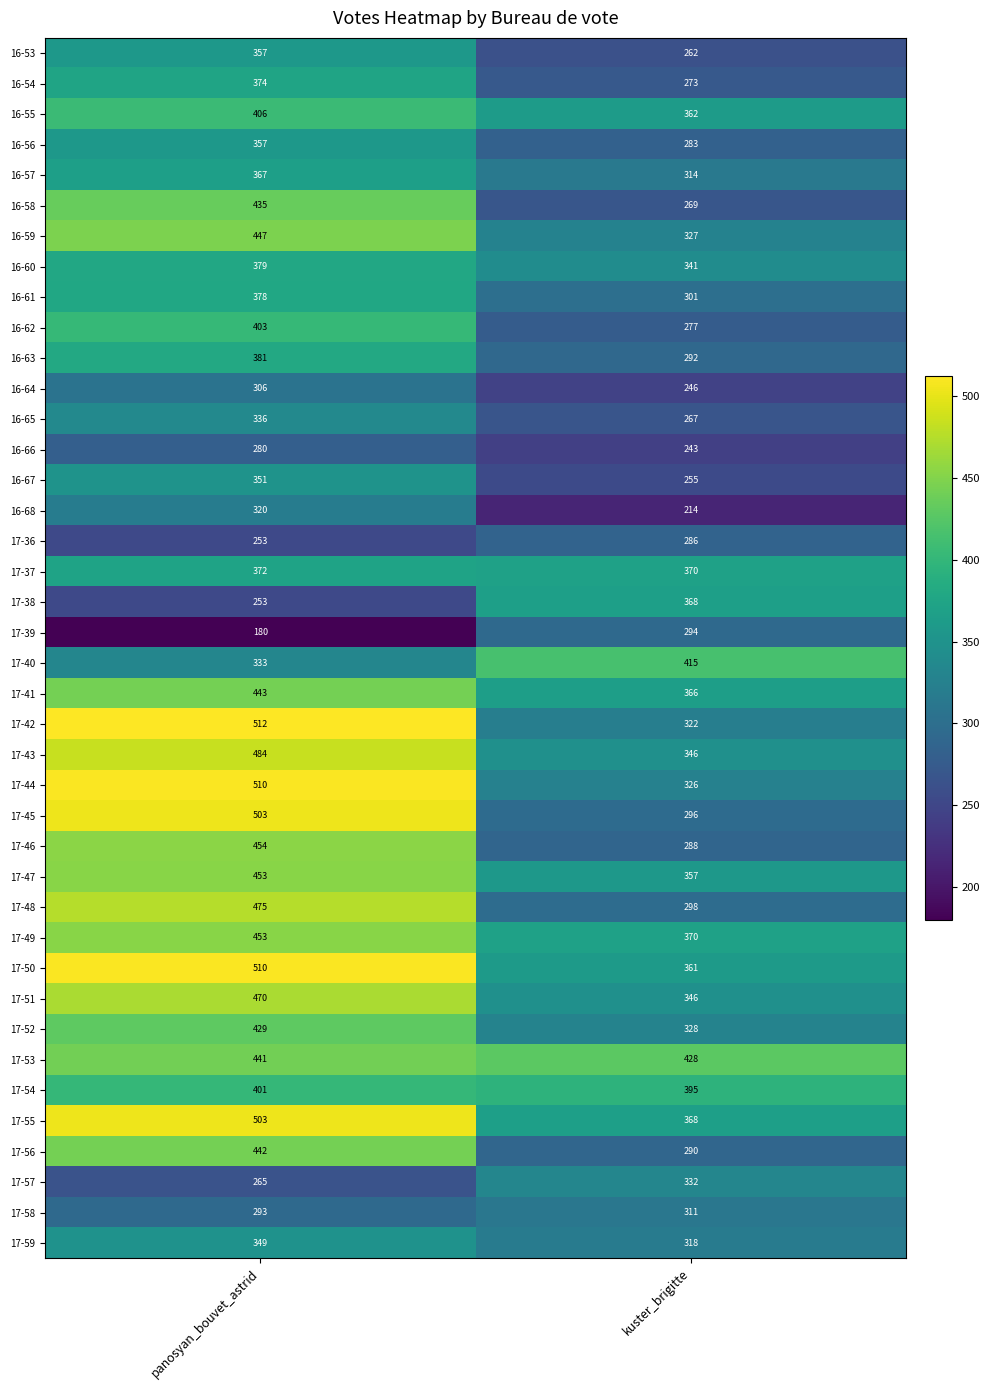

Which category has the lowest value across all series?

panosyan_bouvet_astrid